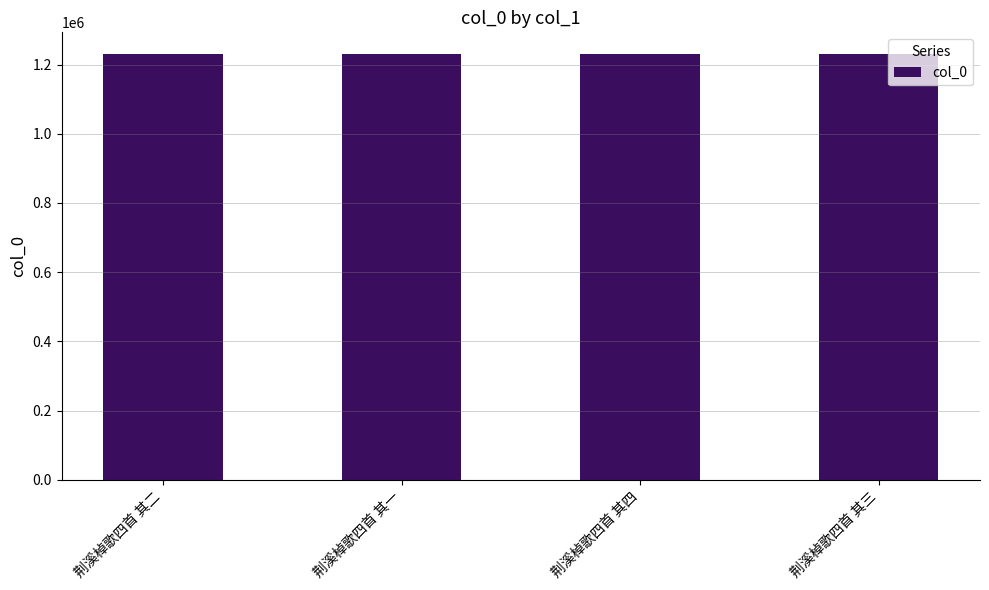

What is the difference between the values at 荆溪棹歌四首 其一 and 荆溪棹歌四首 其三?

2